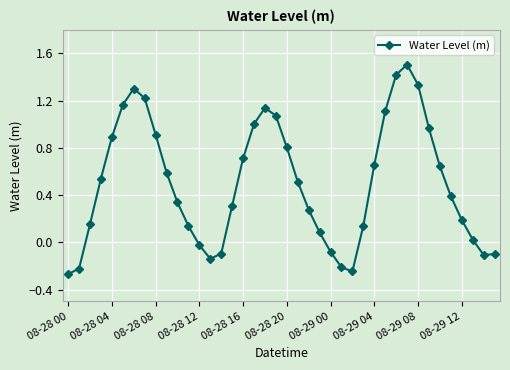

What is the difference between the second highest and second lowest values?

1.7